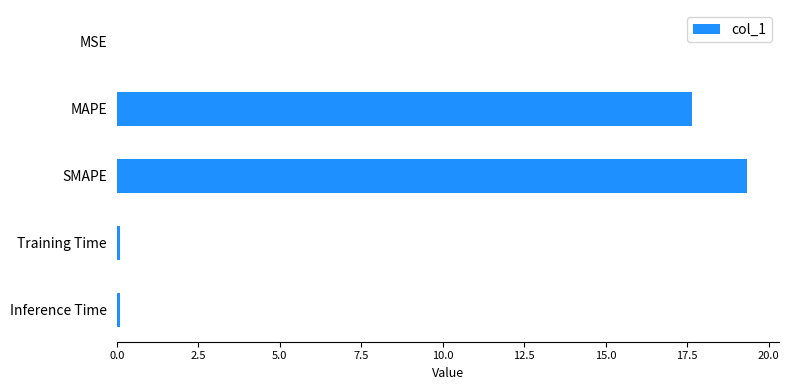

Which has a higher value, SMAPE or MSE?

SMAPE